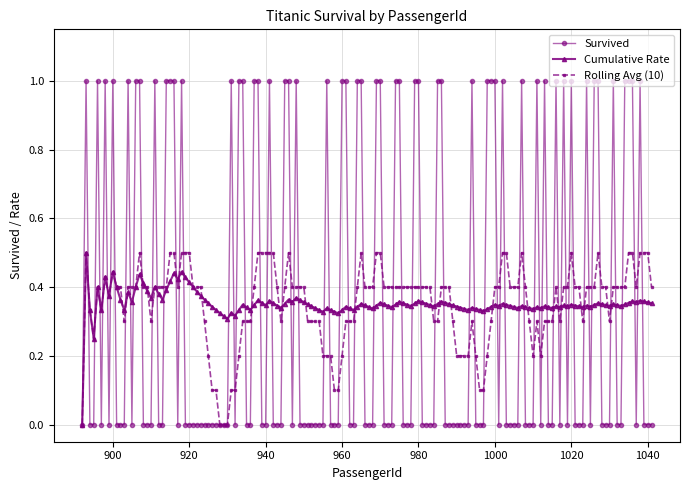

True or false: Survived has more than 0 points higher than both neighbors.

True